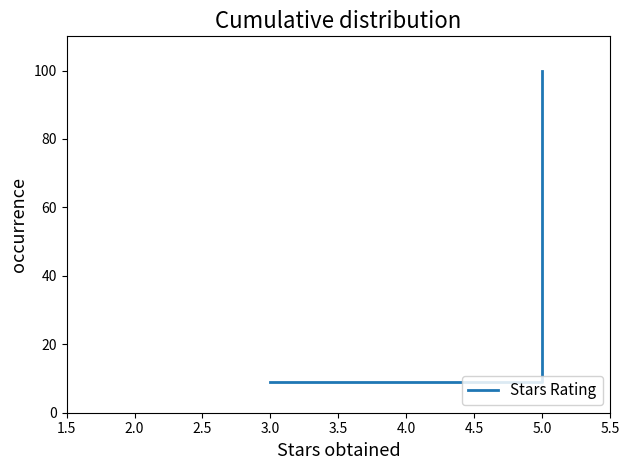

What is the change in value from 3.0 to 5.0?

+63.6